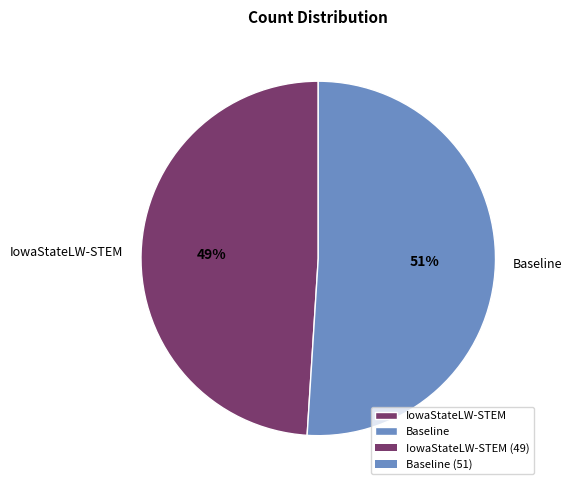

Is the sum of Baseline and IowaStateLW-STEM greater than half?

Yes